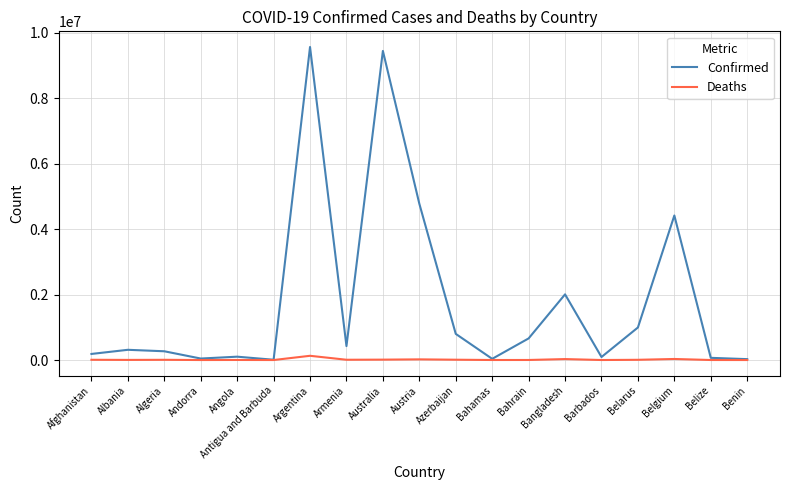

Where does the Deaths series first go above 6876?

Afghanistan